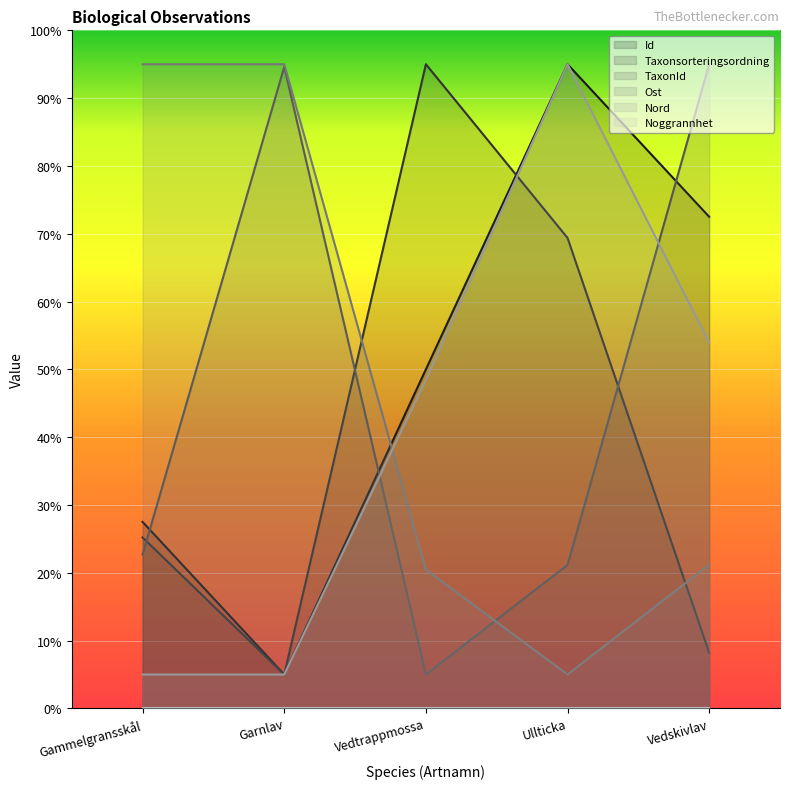

Does the chart display data point markers on the line(s)?

No